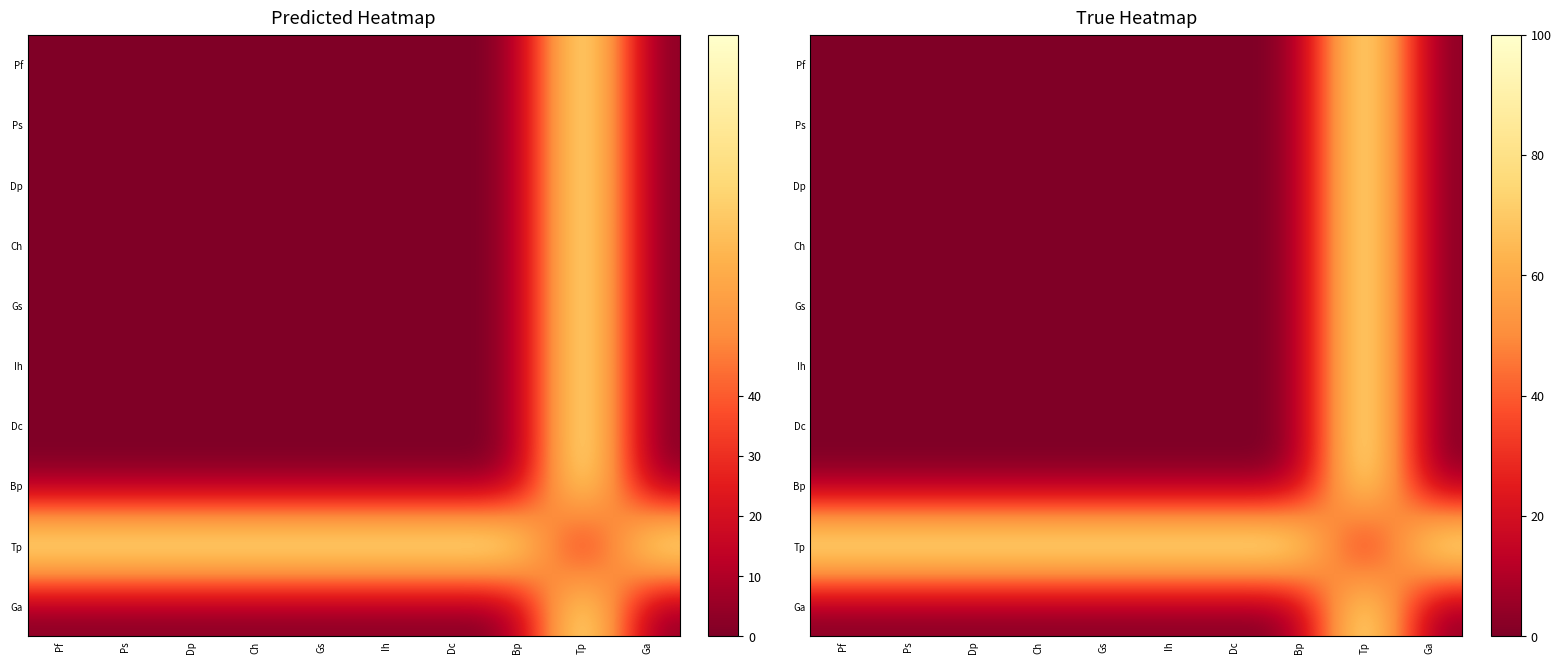

What is the sum of all Ga values?

100